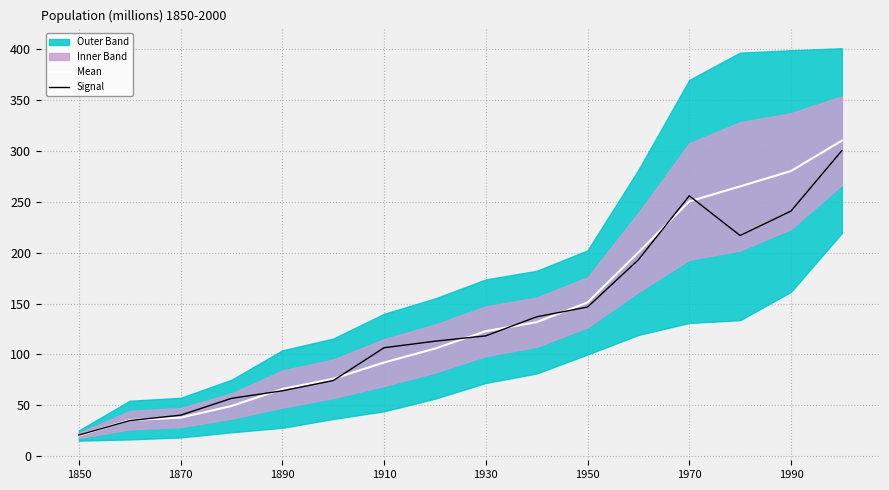

The Mean series shows 28.6 at 1930. True or false?

False